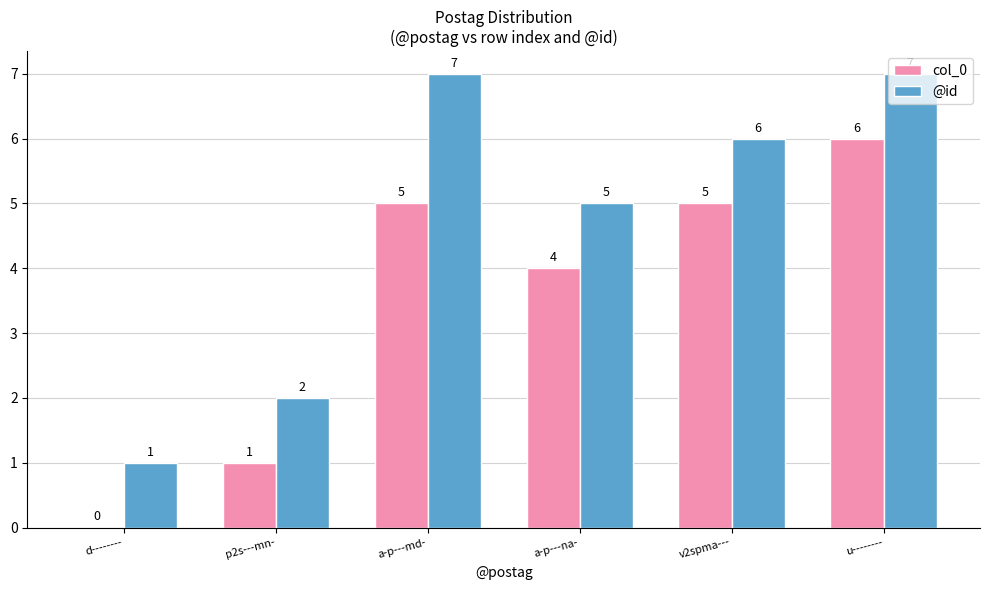

What is the sum of the @id values at a-p---na- and a-p---md-?

12